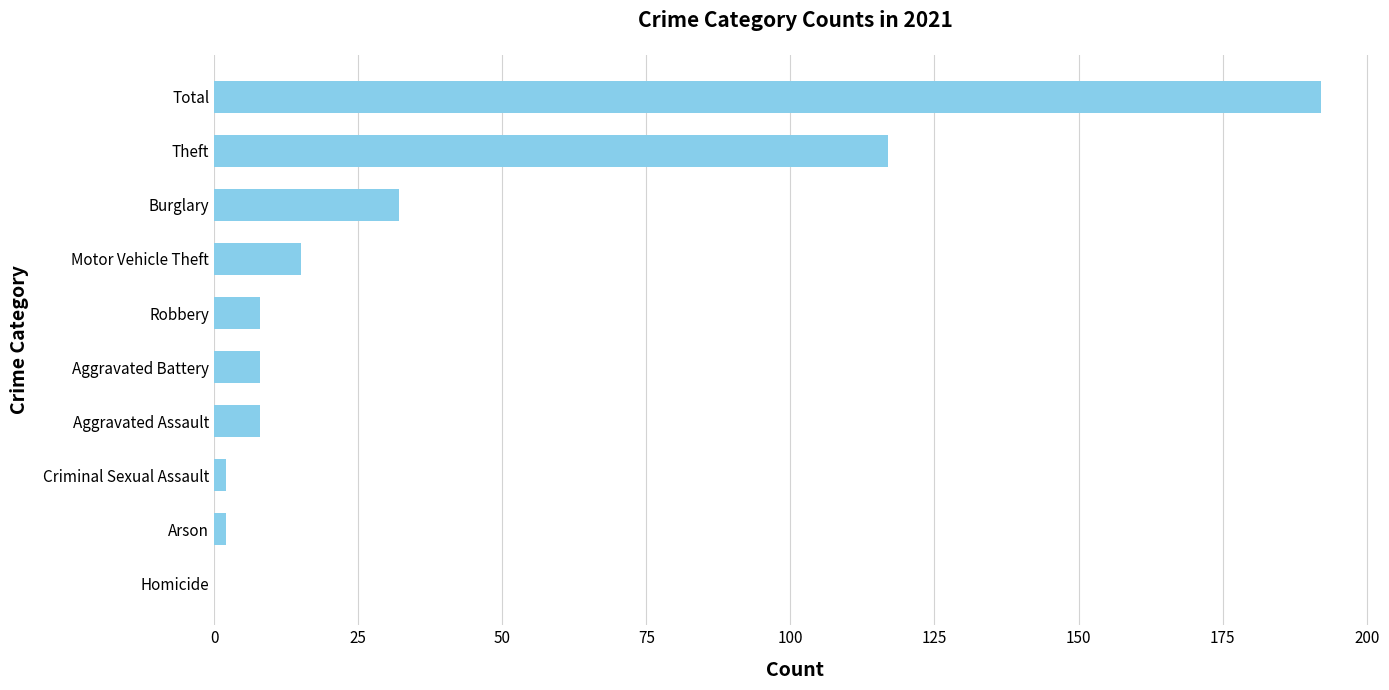

What is the sum of all values?

384